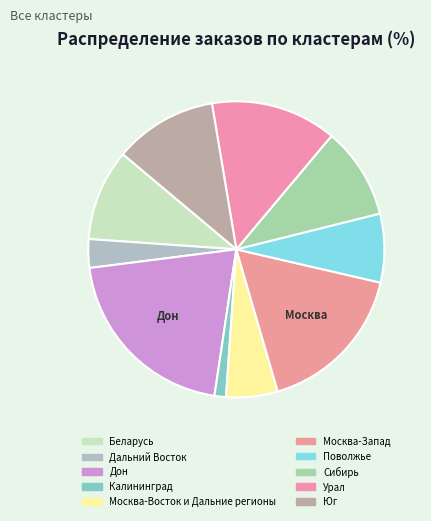

Between Урал and Дальний Восток, which is larger?

Урал